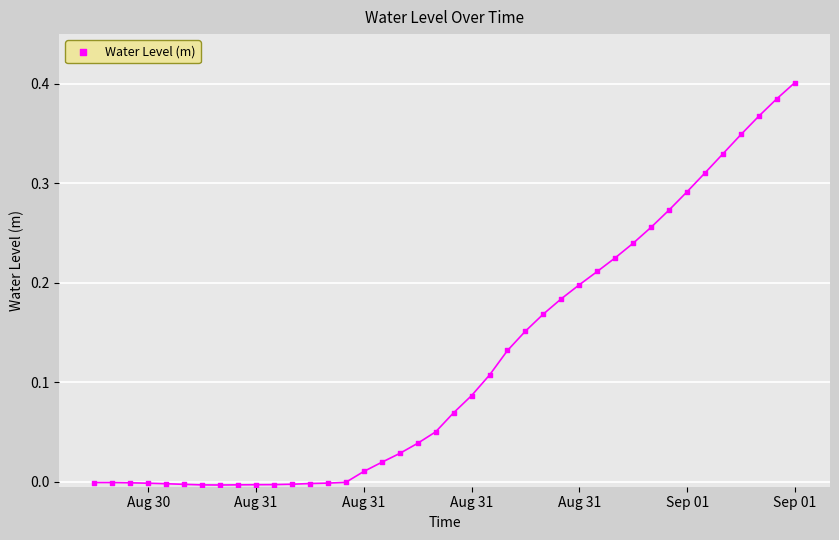

What is the range of X values (max minus min)?

1.6